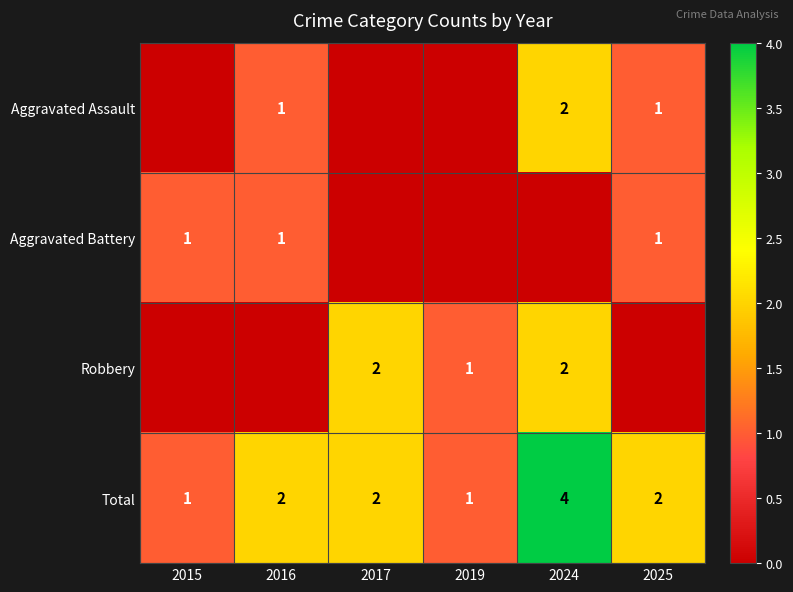

What is the maximum value shown in the chart?

4